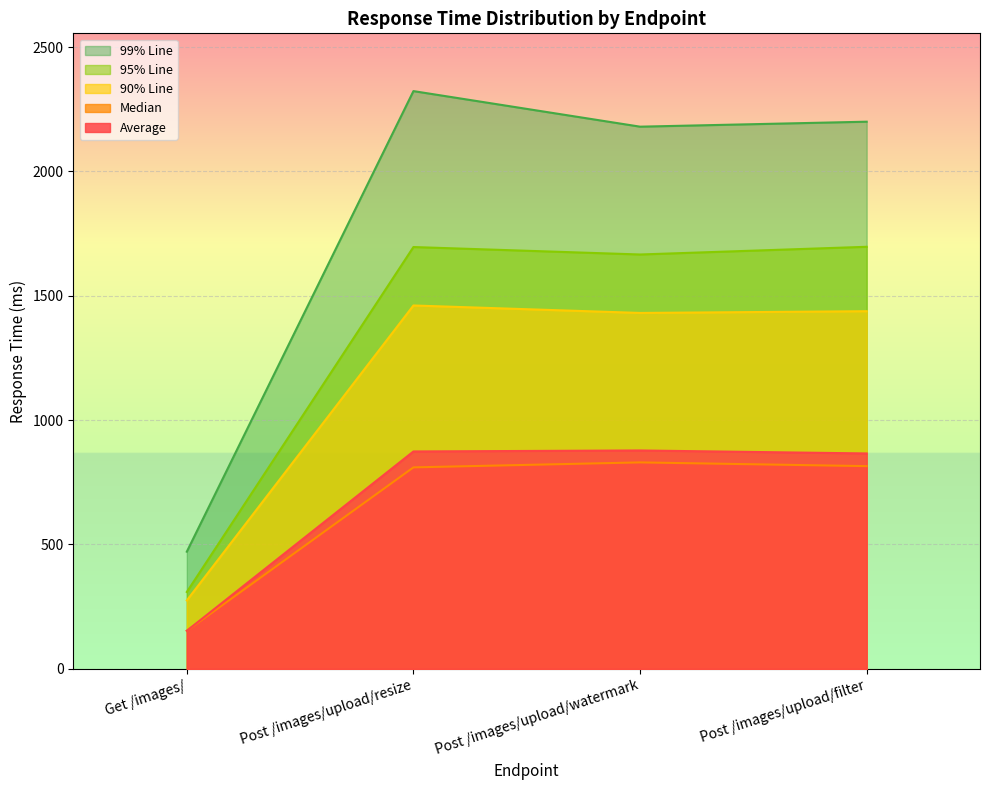

Reading left to right, list all the values displayed in this chart.

Average: Get /images/=153	Post /images/upload/resize=874	Post /images/upload/watermark=878	Post /images/upload/filter=866
Median: Get /images/=153	Post /images/upload/resize=810	Post /images/upload/watermark=830	Post /images/upload/filter=815
90% Line: Get /images/=275	Post /images/upload/resize=1461	Post /images/upload/watermark=1431	Post /images/upload/filter=1438
95% Line: Get /images/=309	Post /images/upload/resize=1696	Post /images/upload/watermark=1666	Post /images/upload/filter=1697
99% Line: Get /images/=471	Post /images/upload/resize=2323	Post /images/upload/watermark=2180	Post /images/upload/filter=2200